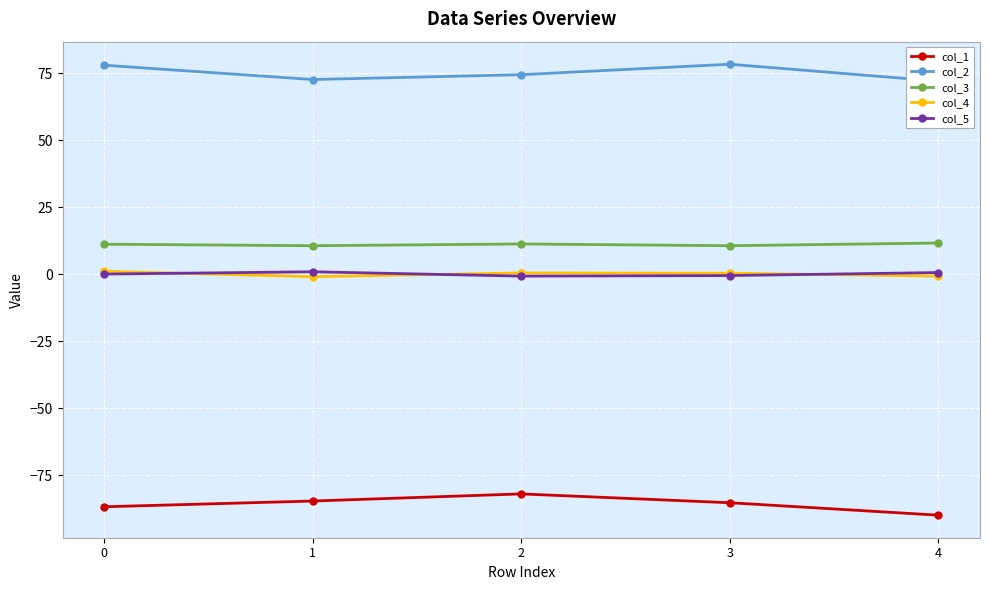

Which category has the highest value across all series?

3